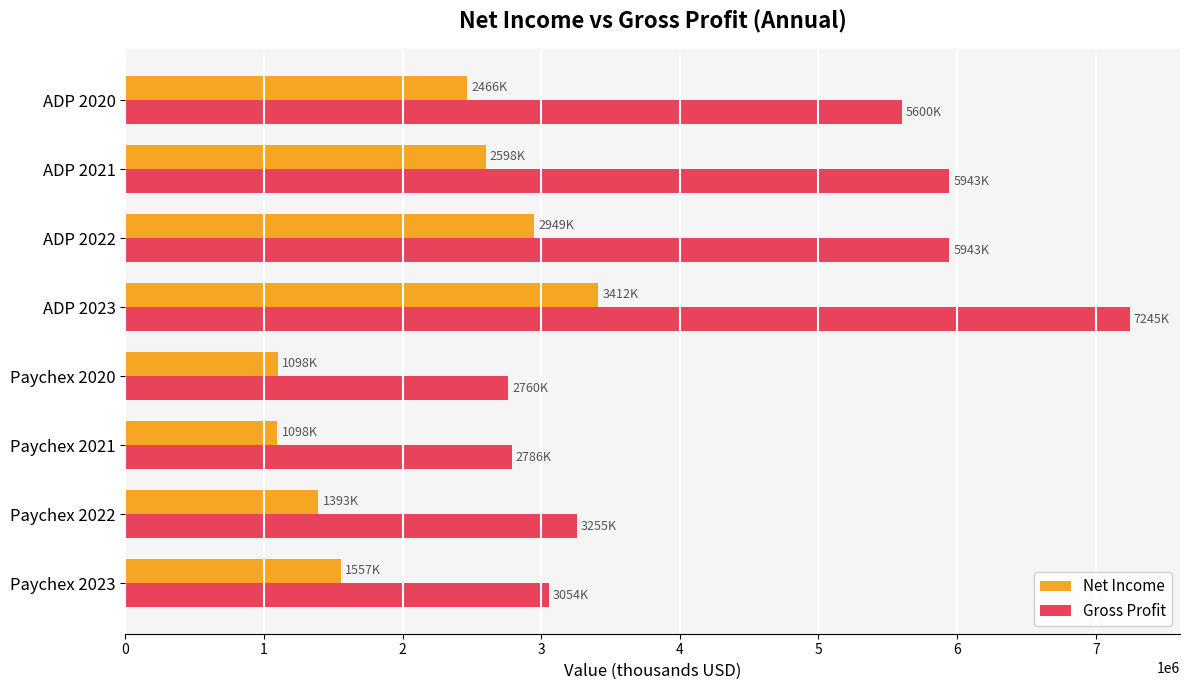

Which category has the highest value in the Gross Profit series?

ADP 2023